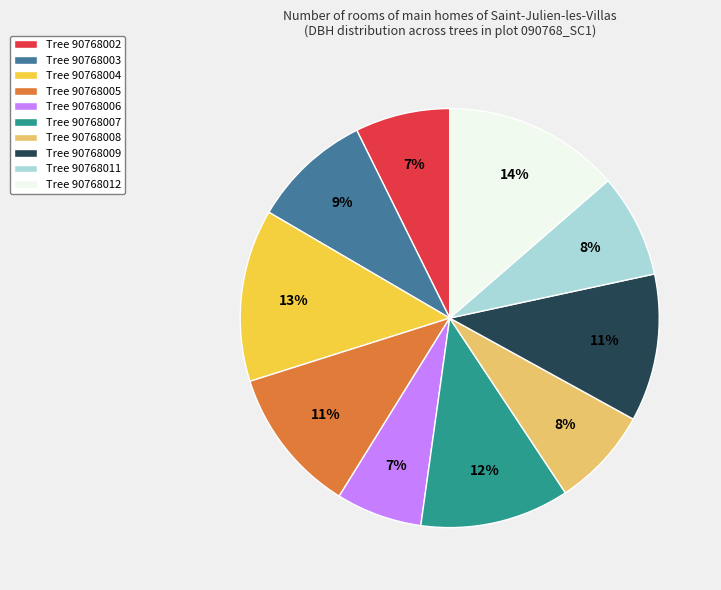

How many slices are in this pie chart?

10